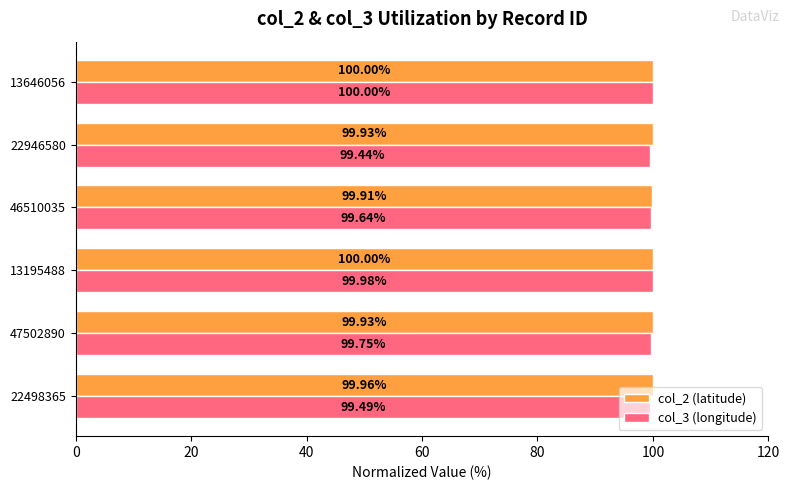

Rank the series by their average value, from highest to lowest.

col_2 (latitude), col_3 (longitude)